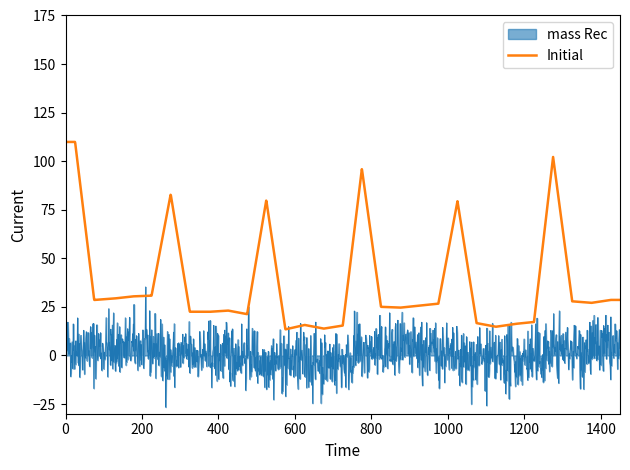

What is the average value of the mass Rec series?

1.1